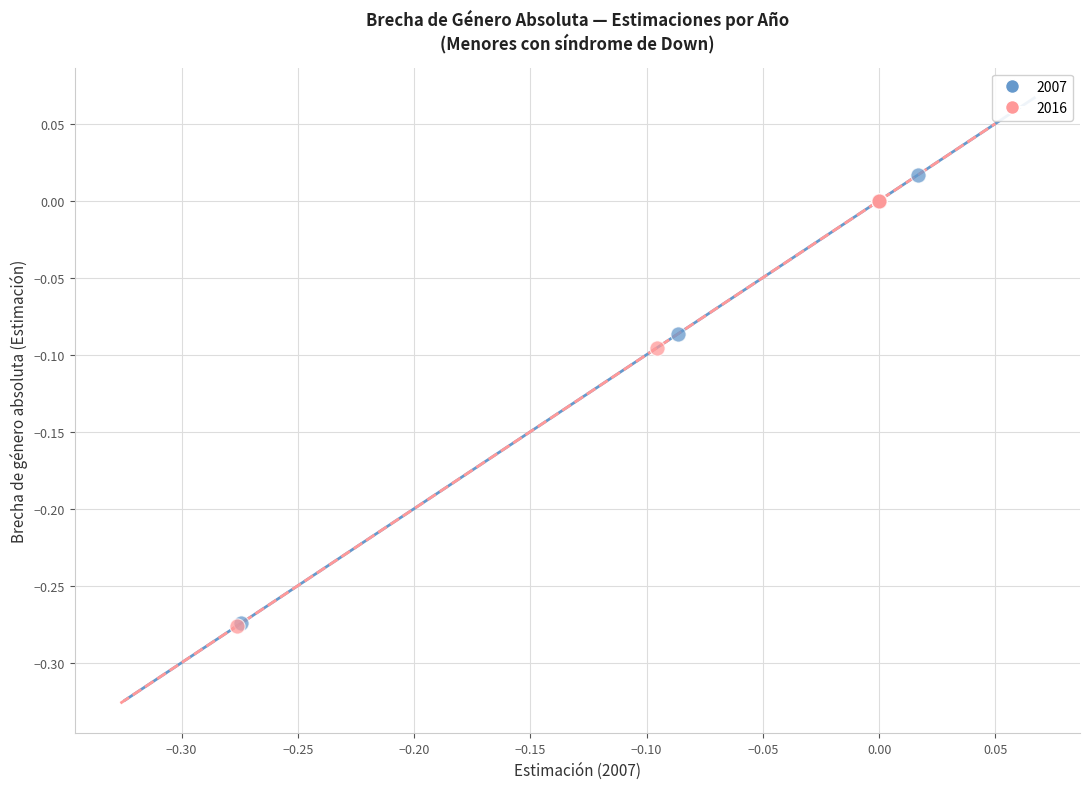

Which series contains the highest Y value?

2007